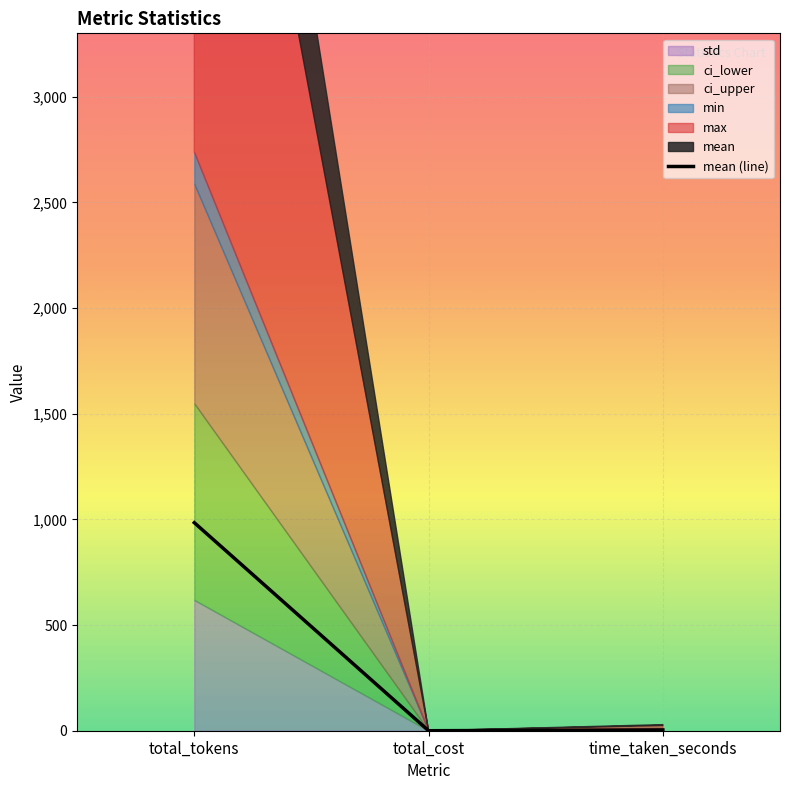

What is the label of the 1st point from the left?

total_tokens